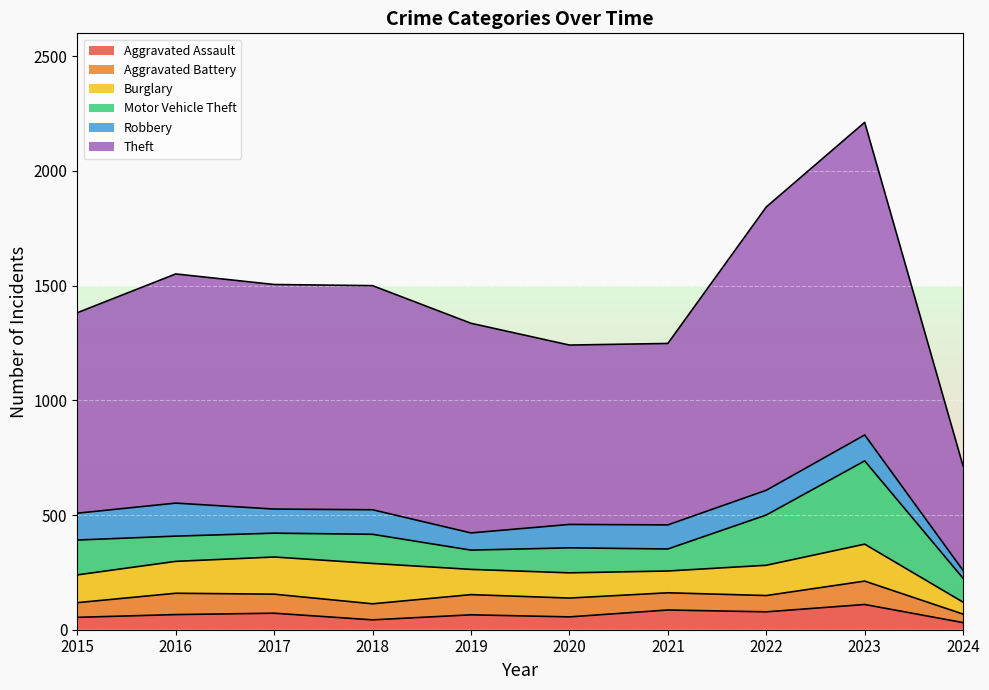

Is the value of Theft at 2018 greater than the value of Motor Vehicle Theft at 2016?

Yes